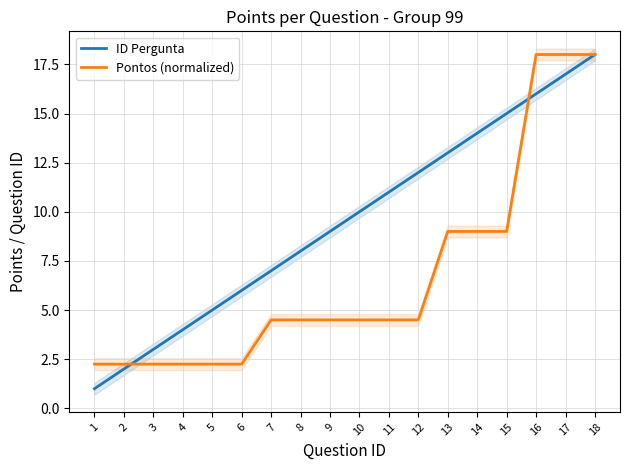

Reading left to right, extract all data points from this chart.

ID Pergunta: 1.0	2.0	3.0	4.0	5.0	6.0	7.0	8.0	9.0	10.0	11.0	12.0	13.0	14.0	15.0	16.0	17.0	18.0
Pontos (normalized): 2.2	2.2	2.2	2.2	2.2	2.2	4.5	4.5	4.5	4.5	4.5	4.5	9.0	9.0	9.0	18.0	18.0	18.0